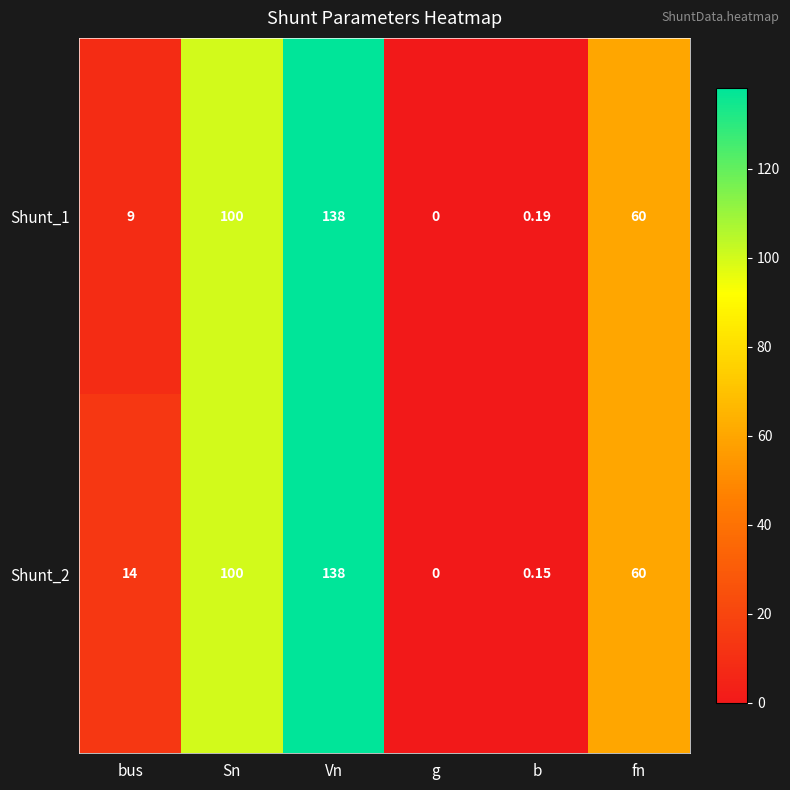

Is the value of Shunt_2 at g greater than the value of Shunt_1 at b?

No